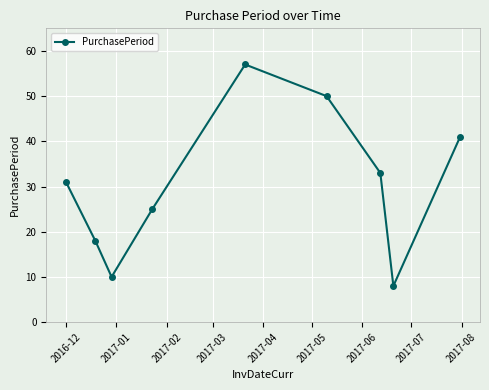

What is the maximum value shown in the chart?

57